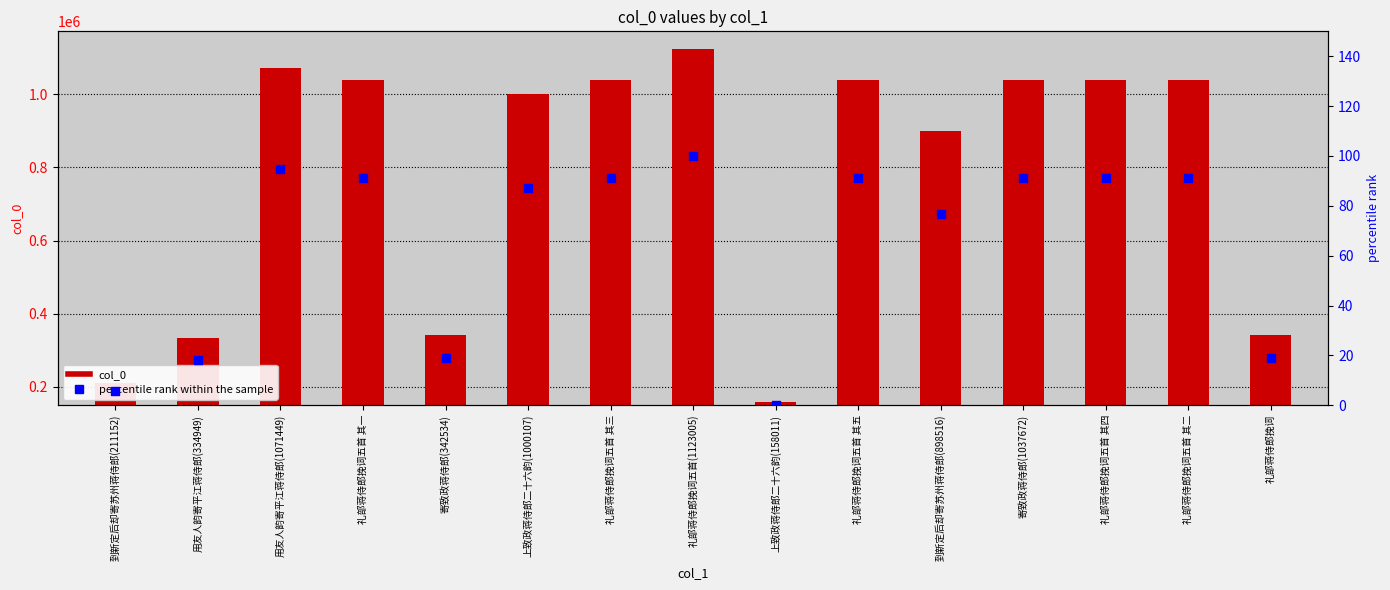

What are all the series names shown in the legend?

col_0, percentile rank within the sample